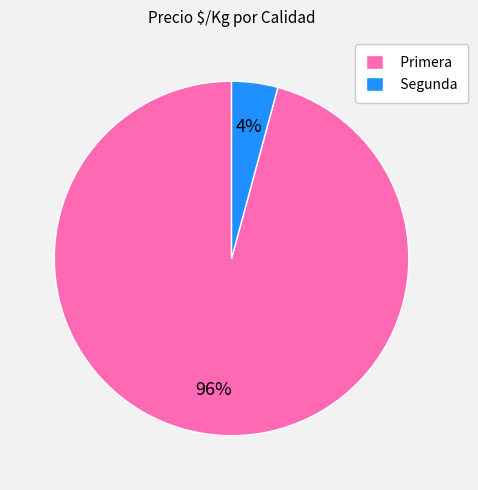

To the nearest percent, what is the average slice percentage?

50%